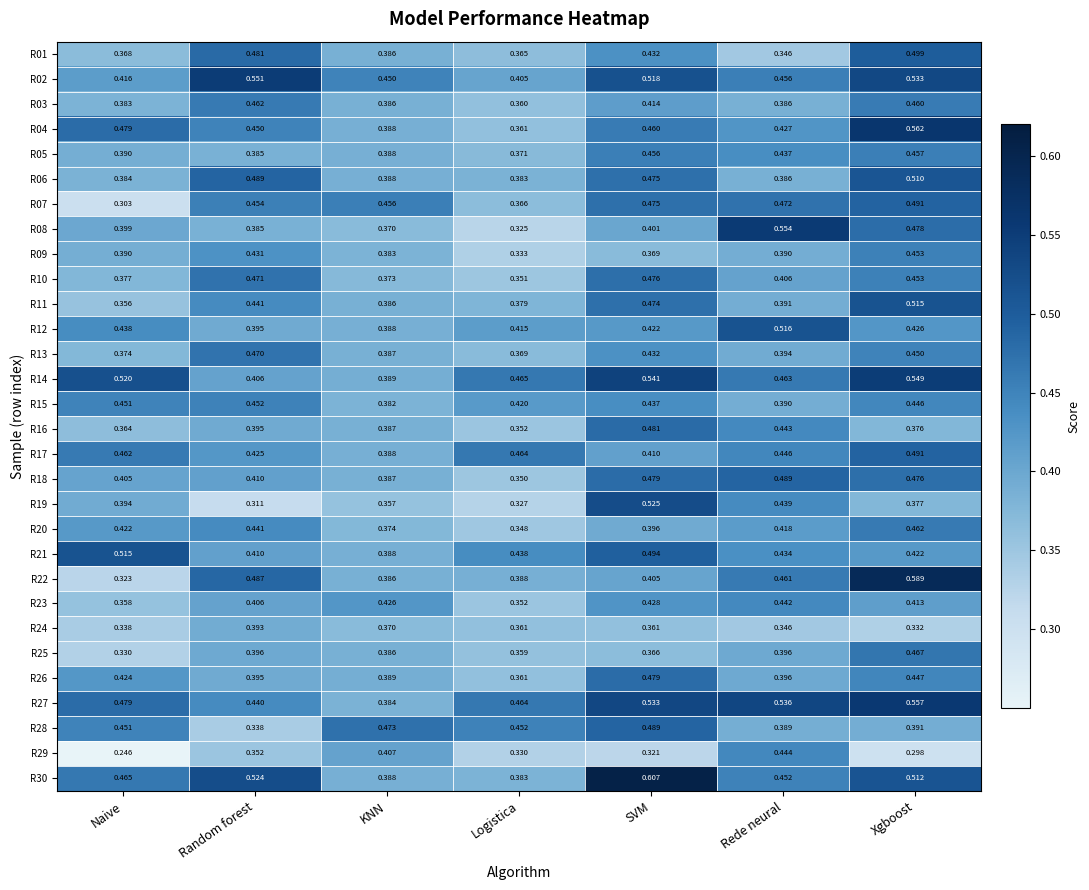

Where is R26 nearest to the value 0?

Logistica